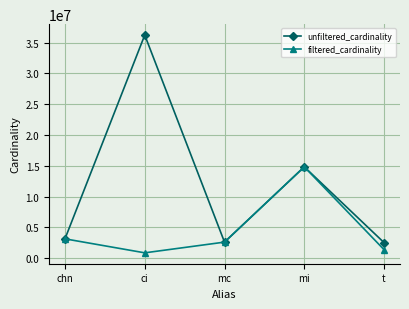

What are all the series names shown in the legend?

unfiltered_cardinality, filtered_cardinality